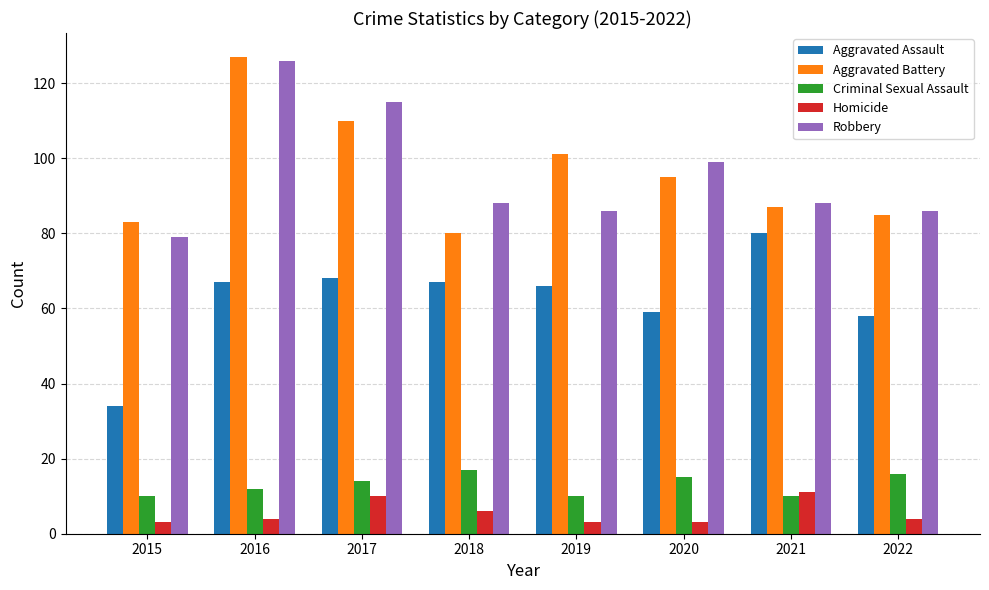

Read the Criminal Sexual Assault value at 2015.

10